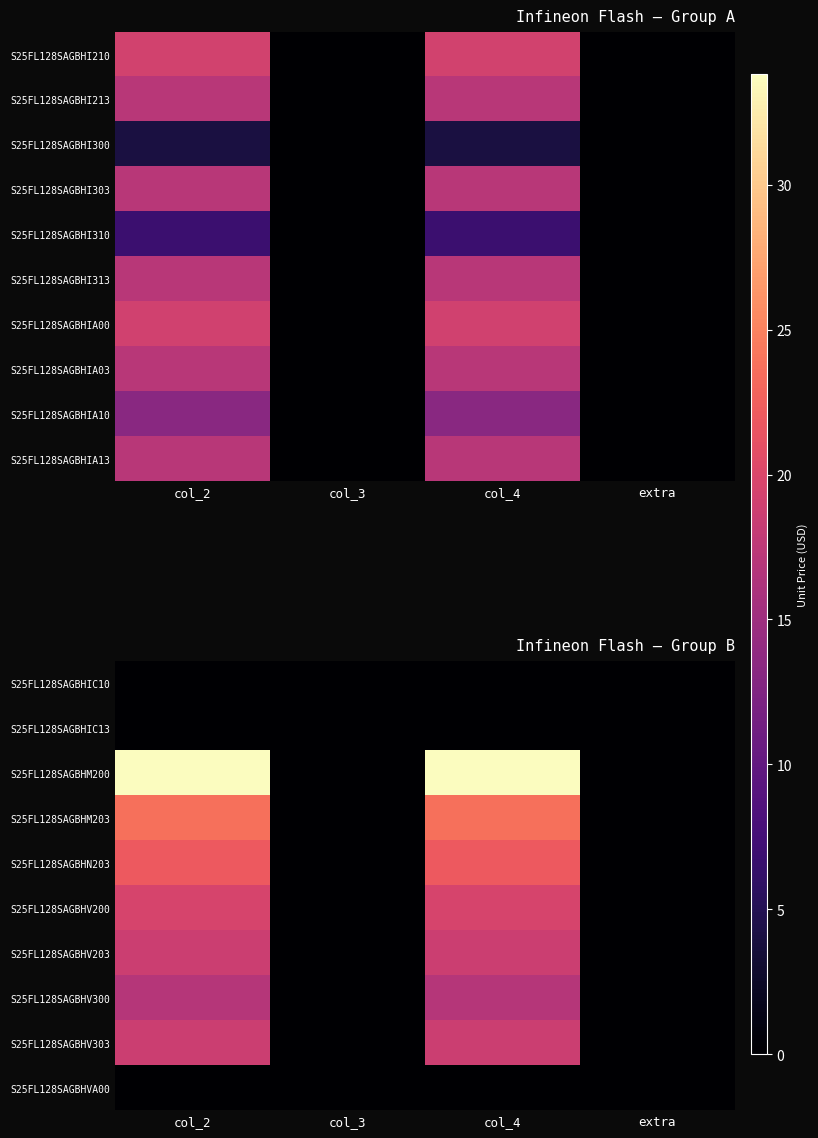

At which category does the chart reach its minimum across all series?

col_2